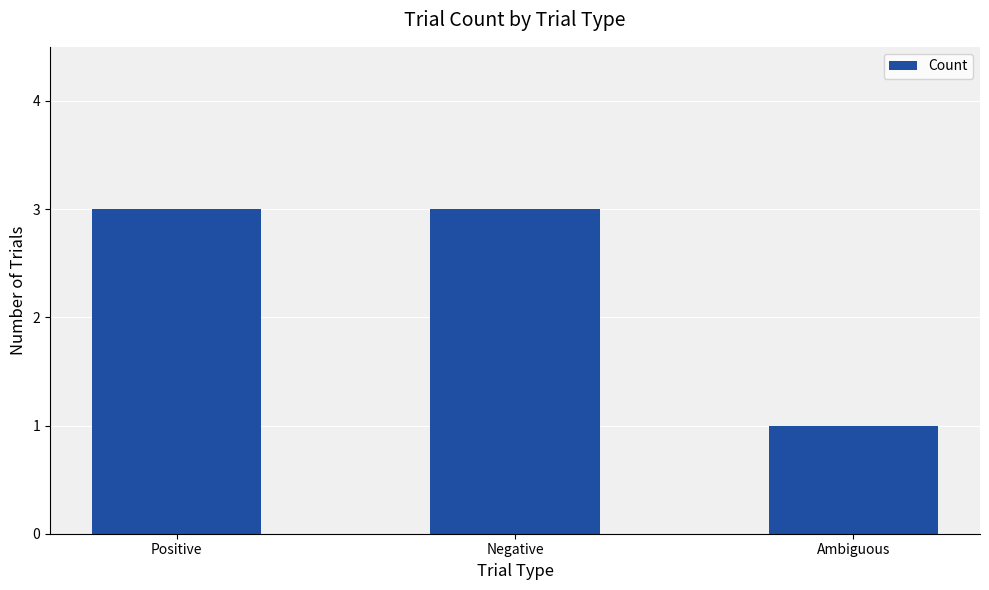

How many bars are there in total?

3